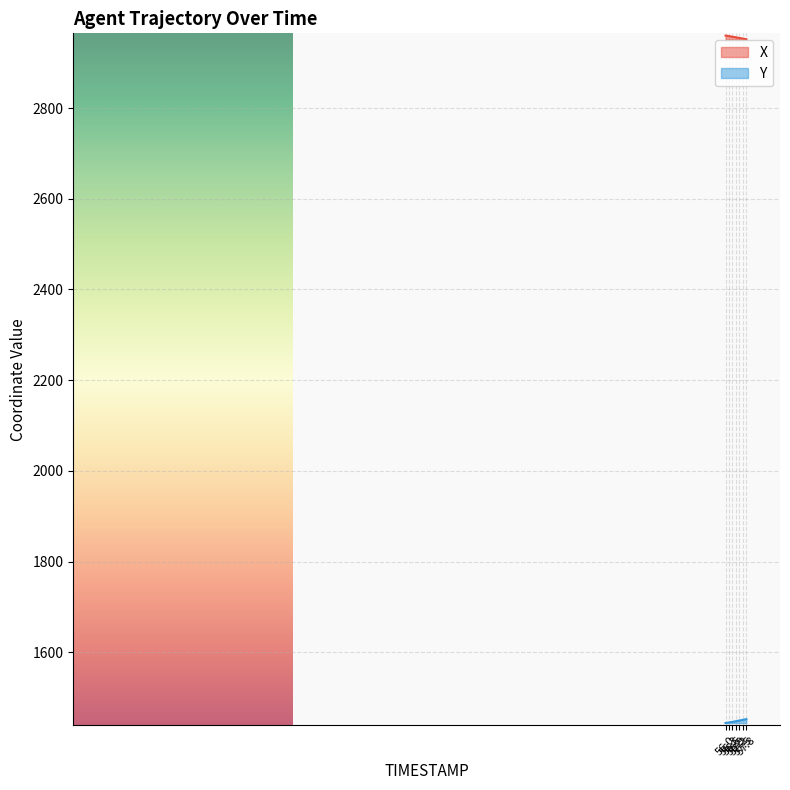

True or false: X has a value of 2953.1 at 57.5.

True